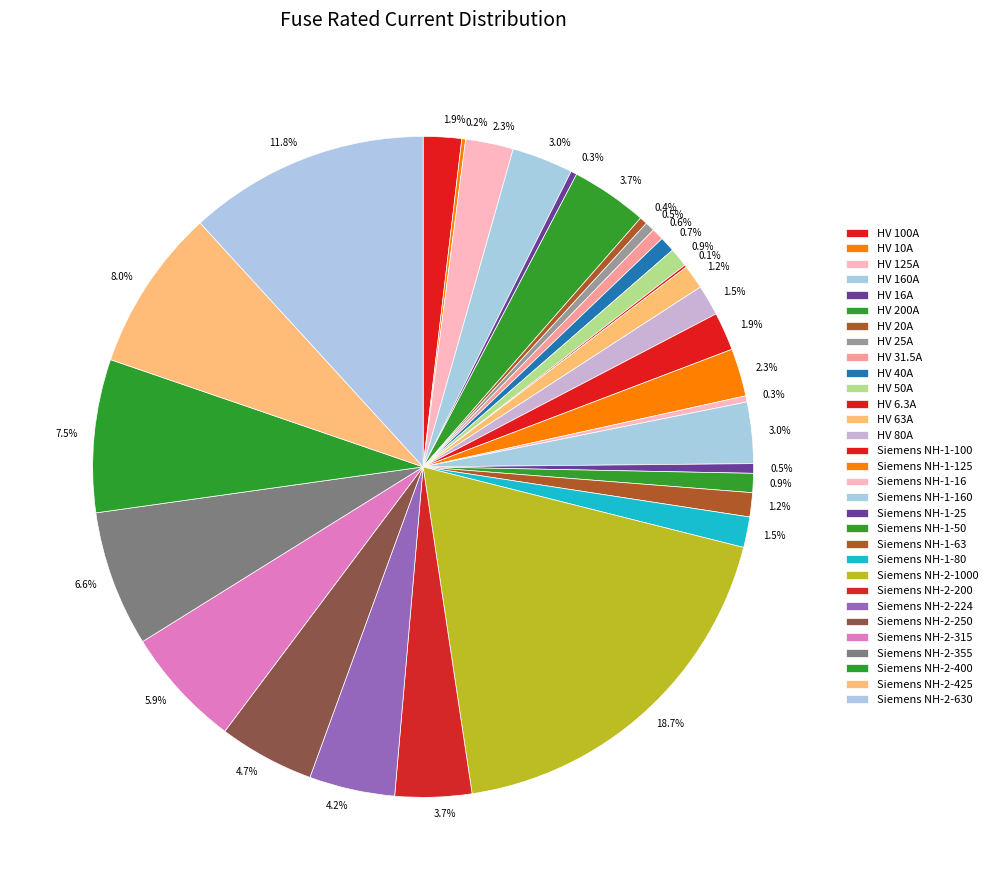

Which category has the smallest portion of the pie?

HV 6.3A